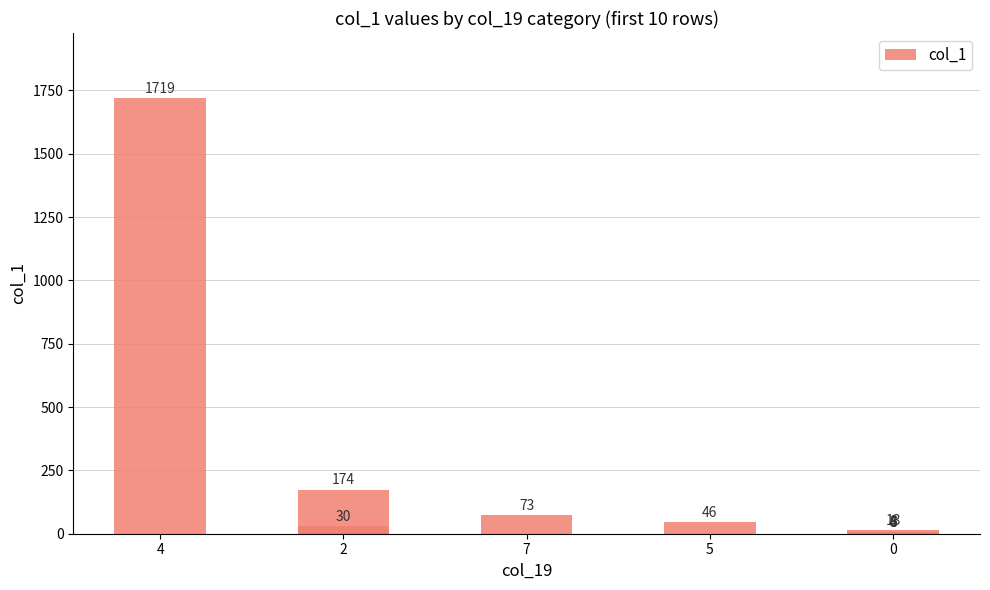

What is the value of the 4th bar from the left?

46